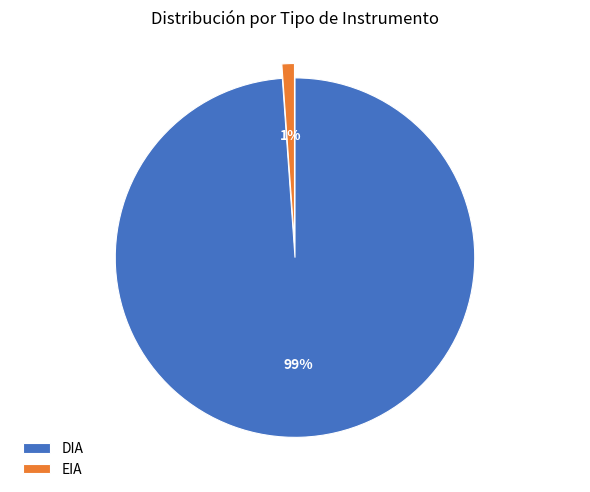

Is there any slice that represents more than half of the pie?

Yes